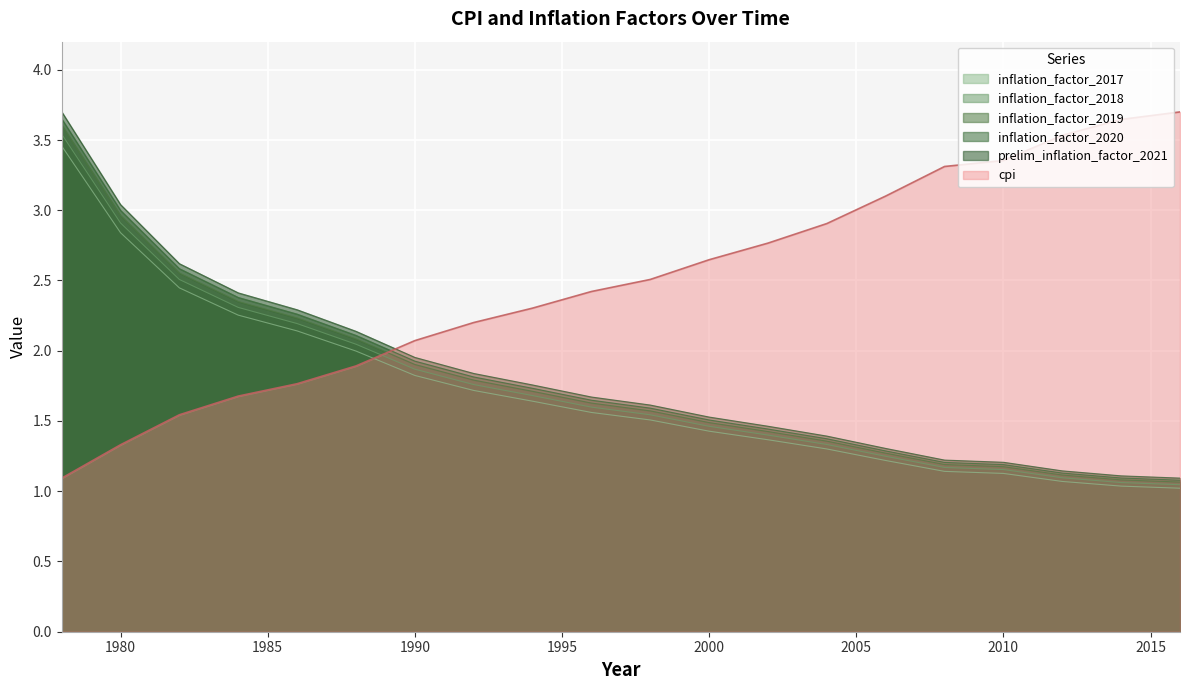

True or false: prelim_inflation_factor_2021 has more than 1 points higher than both neighbors.

False